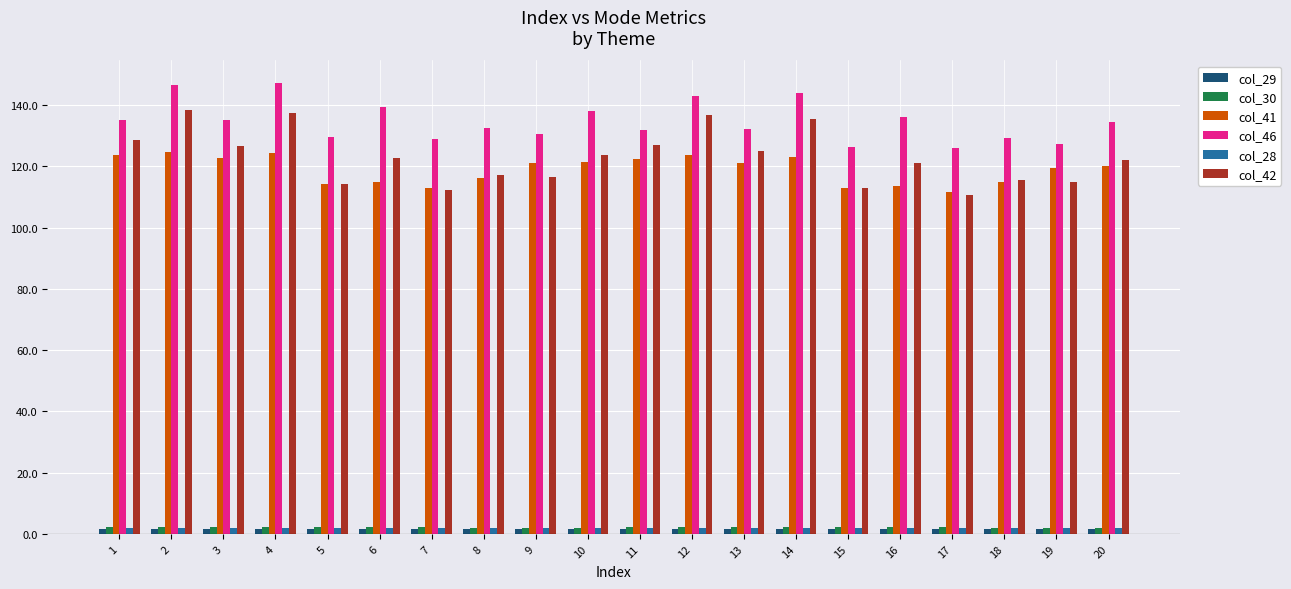

The value of col_29 at 8 is 1.5. True or false?

True